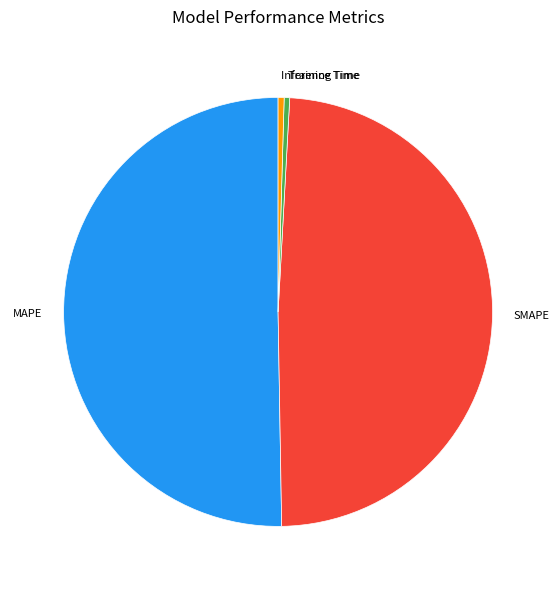

Which category accounts for the majority?

MAPE